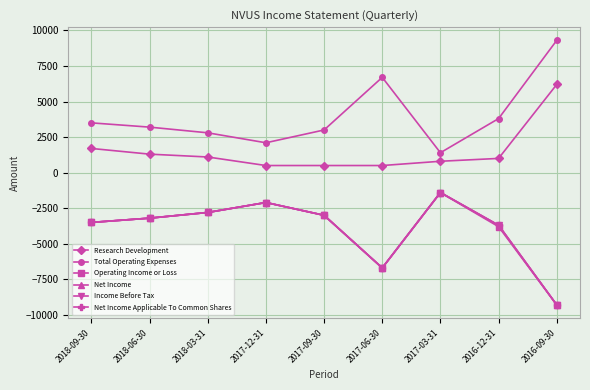

Does the chart have visible grid lines?

Yes